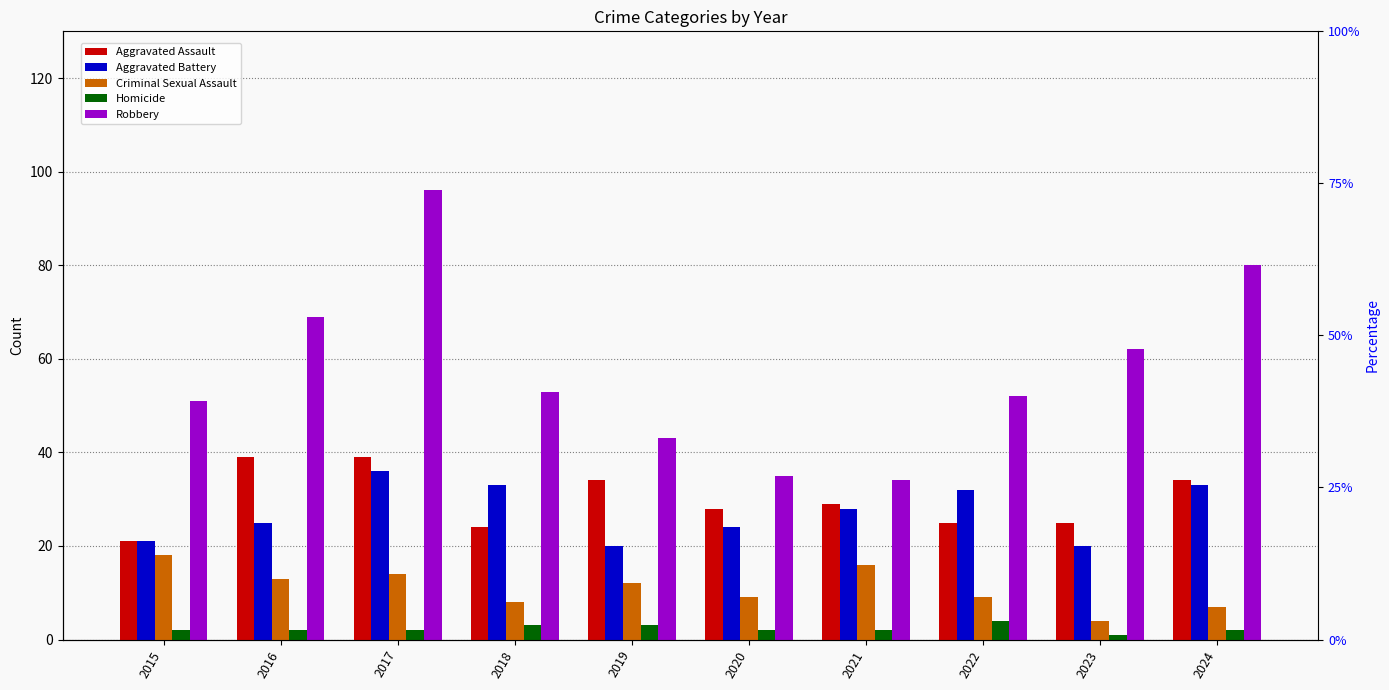

Count the number of categories in the chart.

10